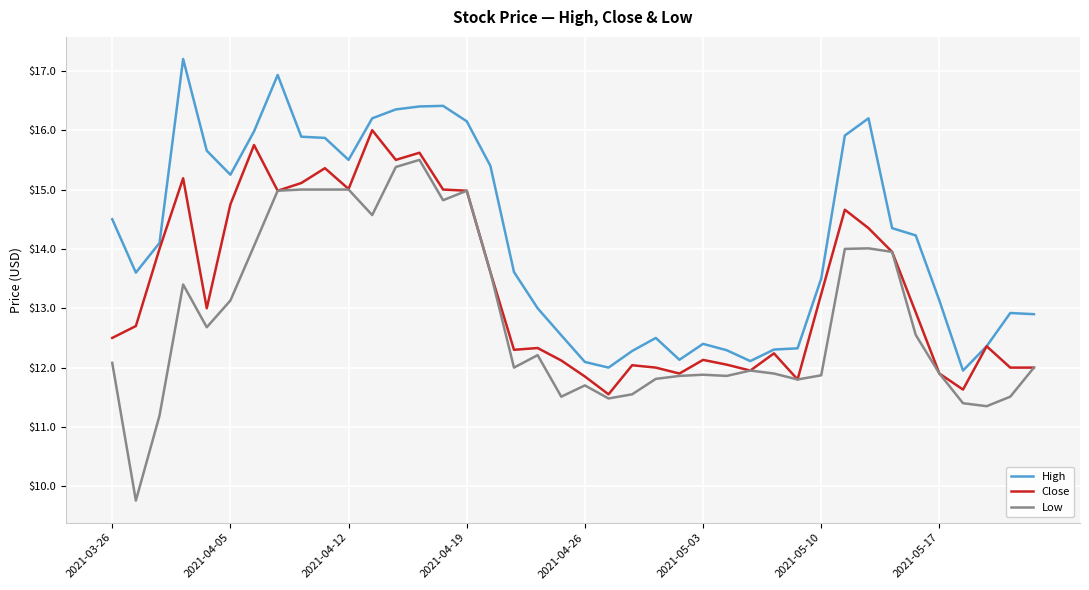

True or false: Low and High intersect in this chart.

False